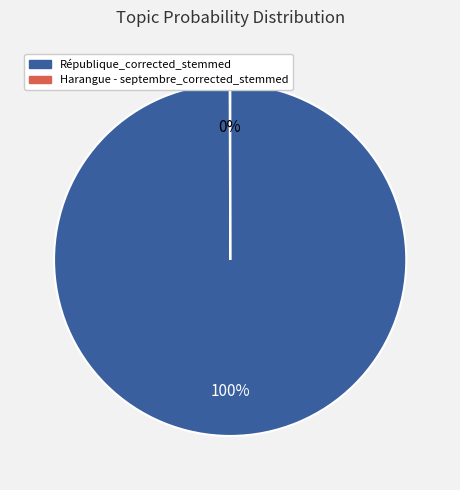

What percentage is the République_corrected_stemmed slice, to the nearest percent?

100%